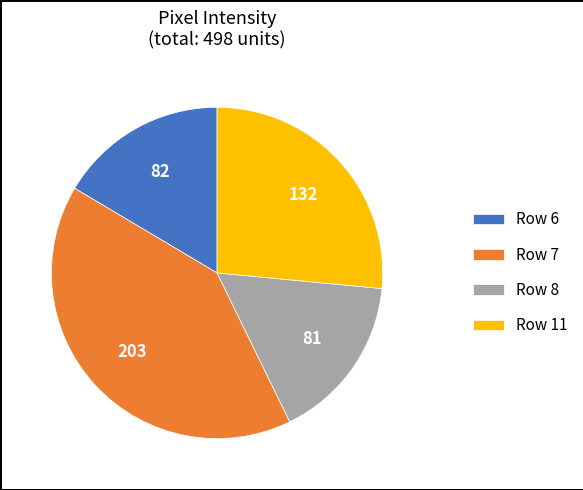

Is Row 7 the majority of the pie?

No